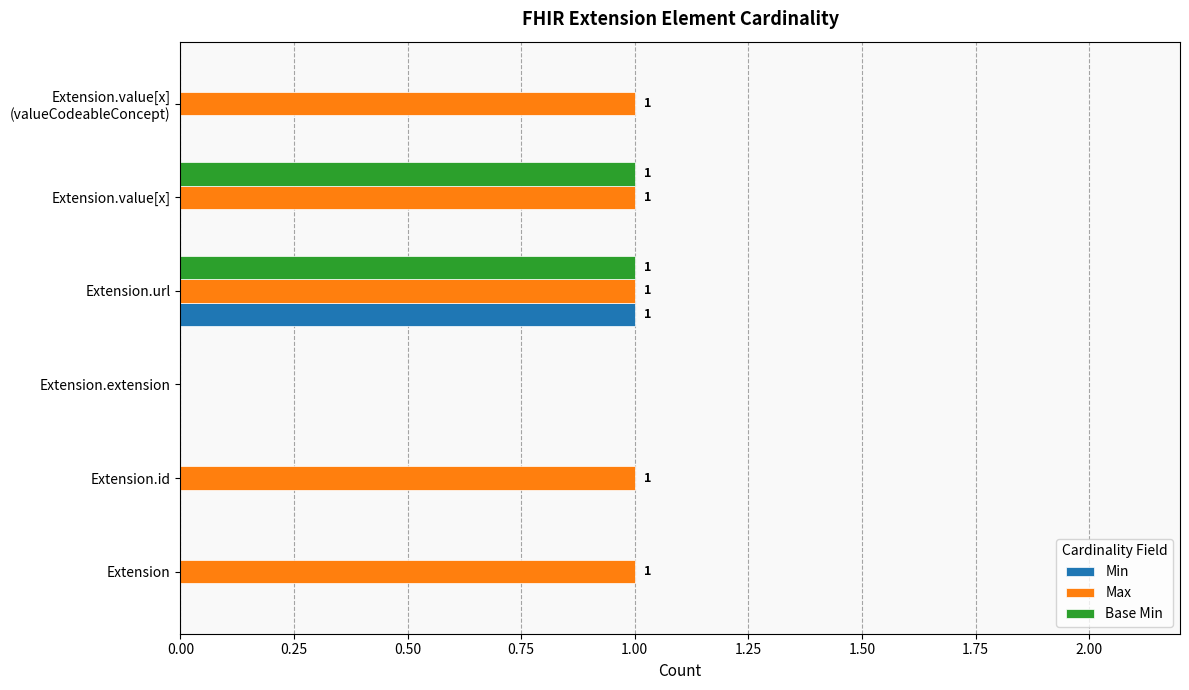

Which series has the largest total across all categories?

Max